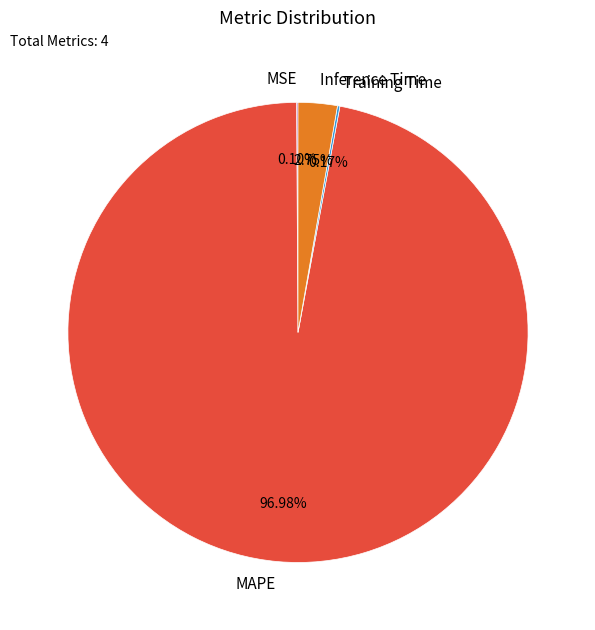

Is there any slice that represents more than half of the pie?

Yes